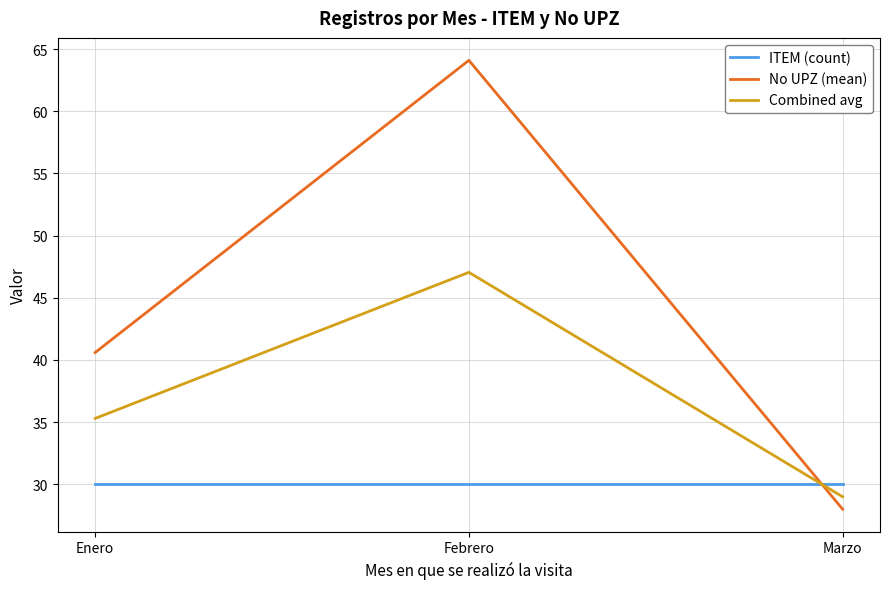

What is the total value across all series at Marzo?

87.0